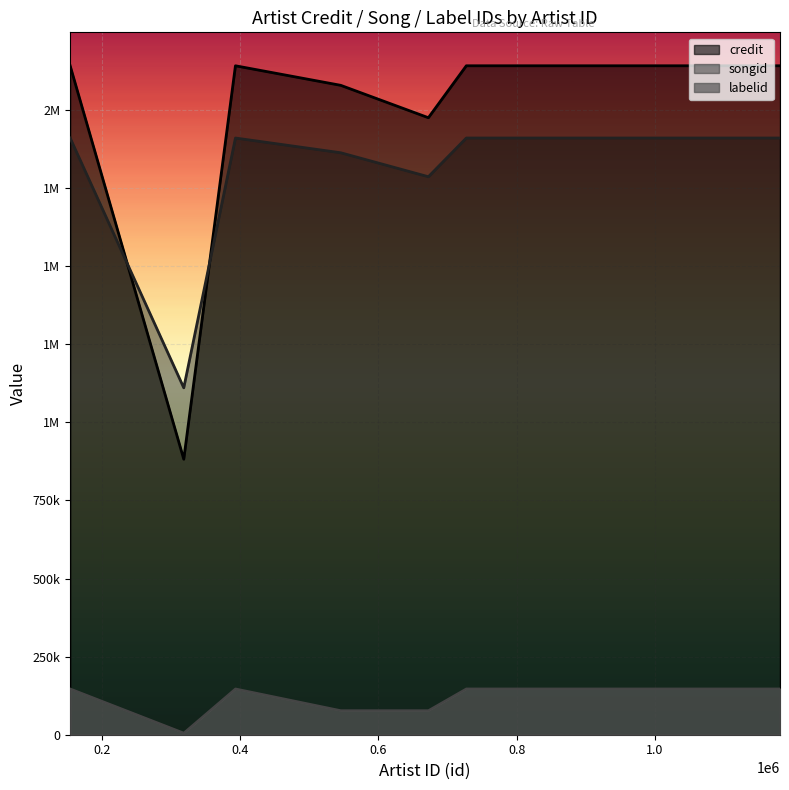

What are all the series names shown in the legend?

credit, songid, labelid